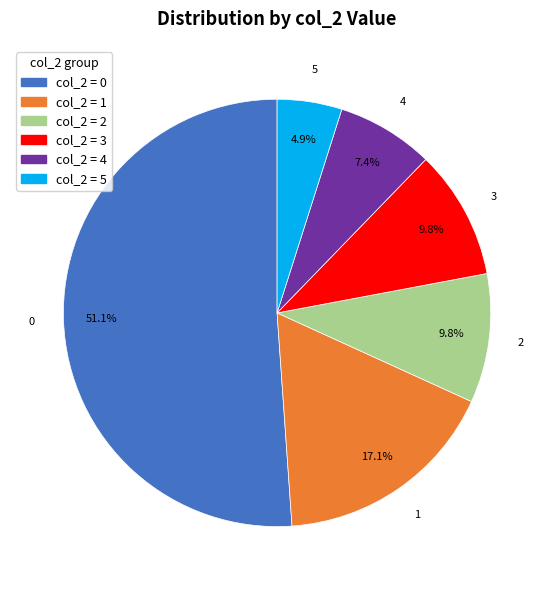

Count the number of slices in the pie.

6